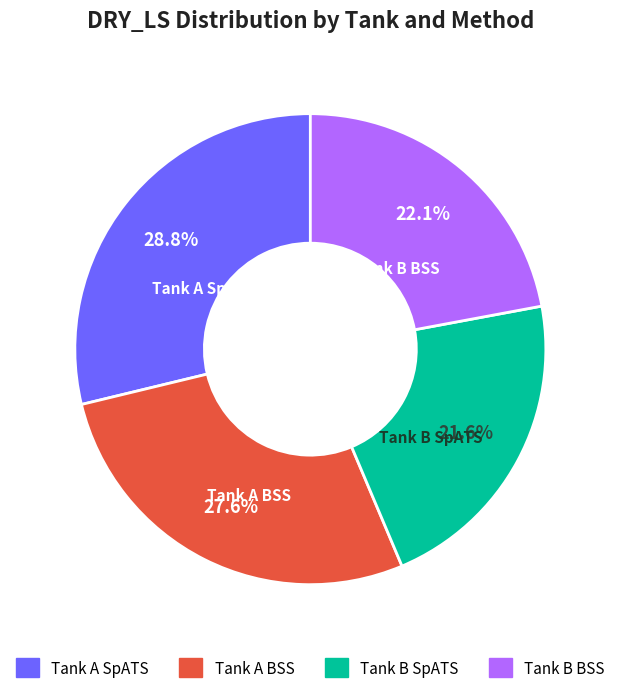

How many slices are in this pie chart?

4